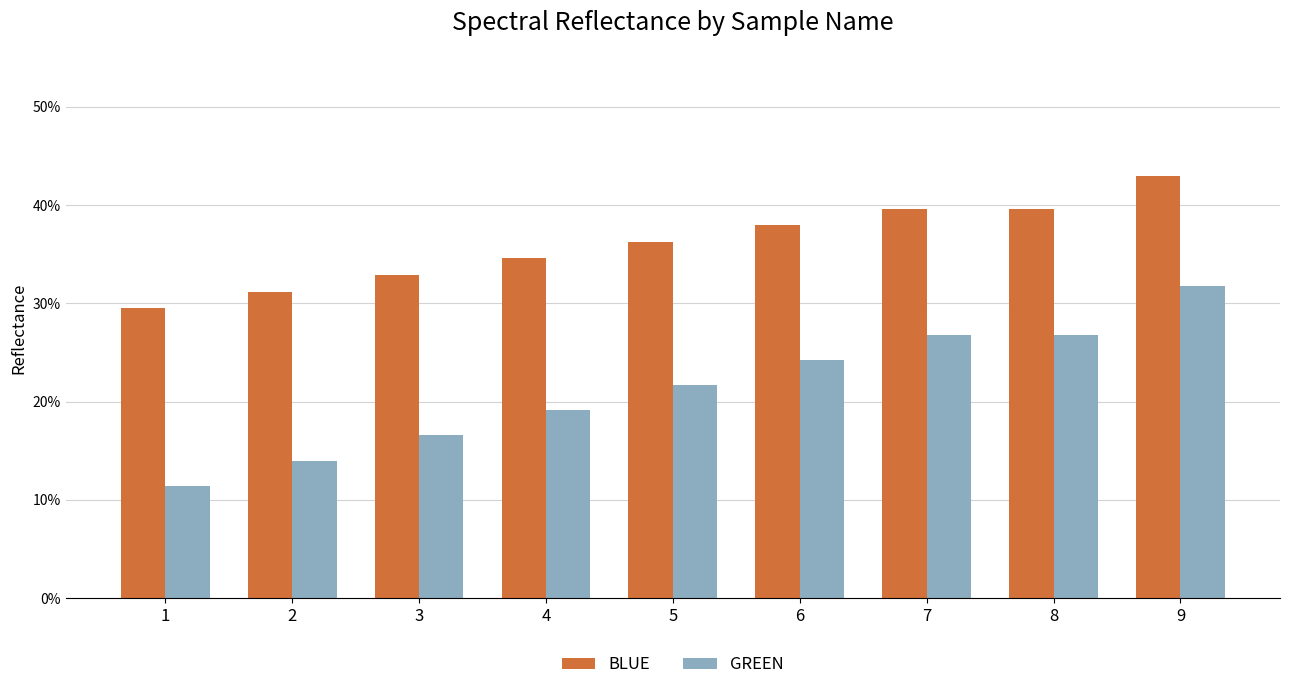

What is the difference between the highest and lowest values at 9?

0.1